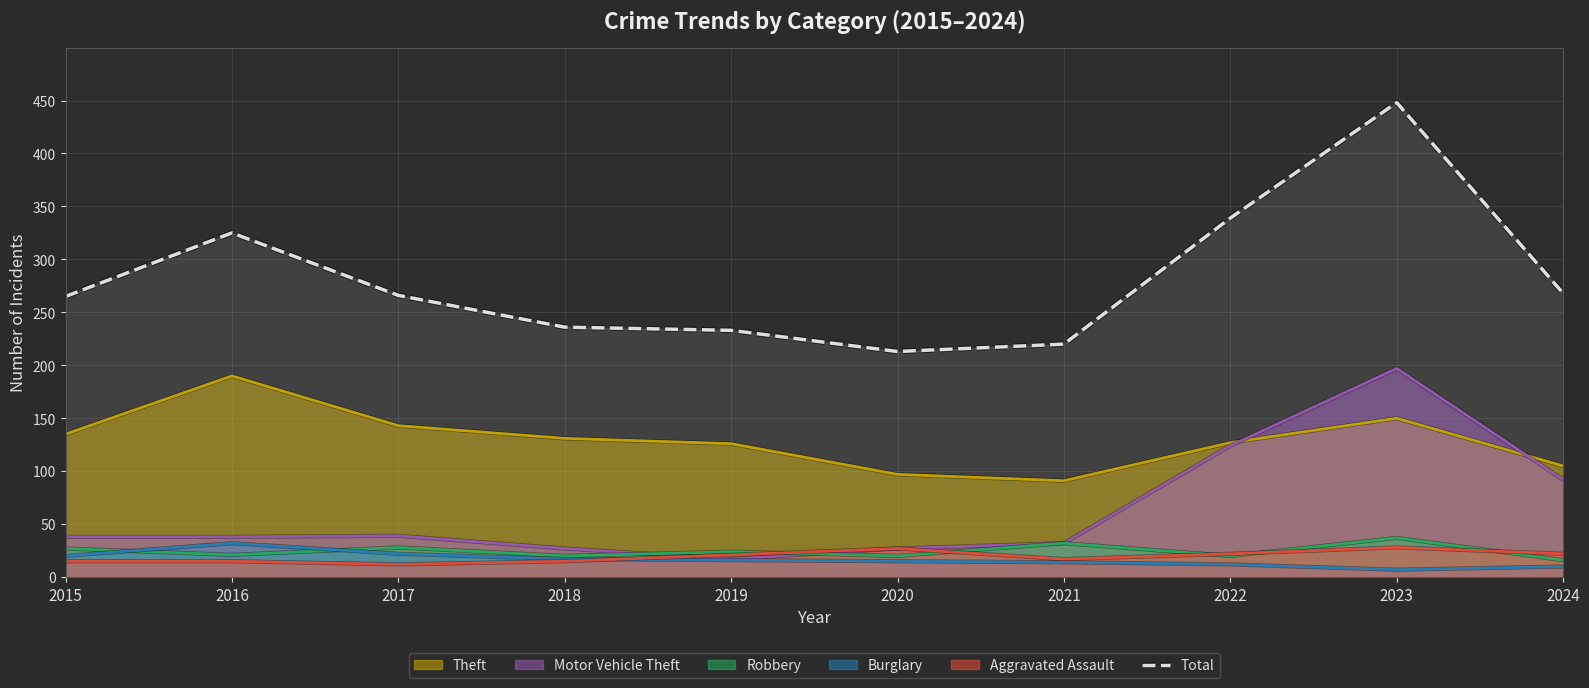

How many points are lower than both their immediate neighbors (excluding endpoints)?

1